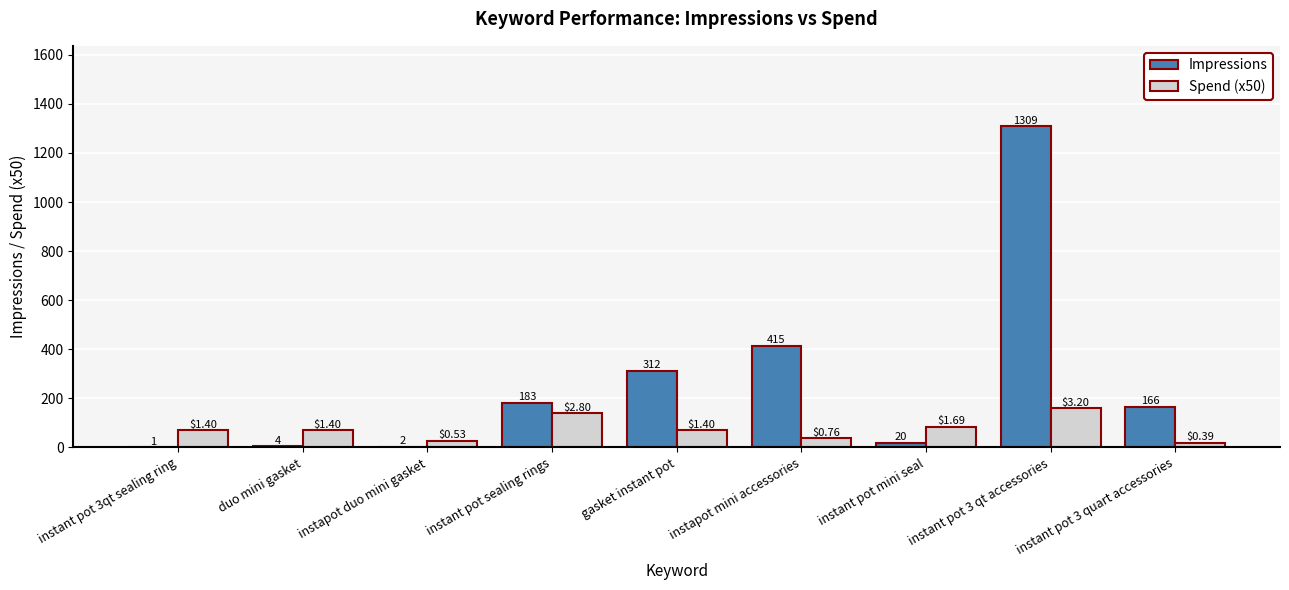

Where is Spend (x50) nearest to the value 89?

instant pot mini seal